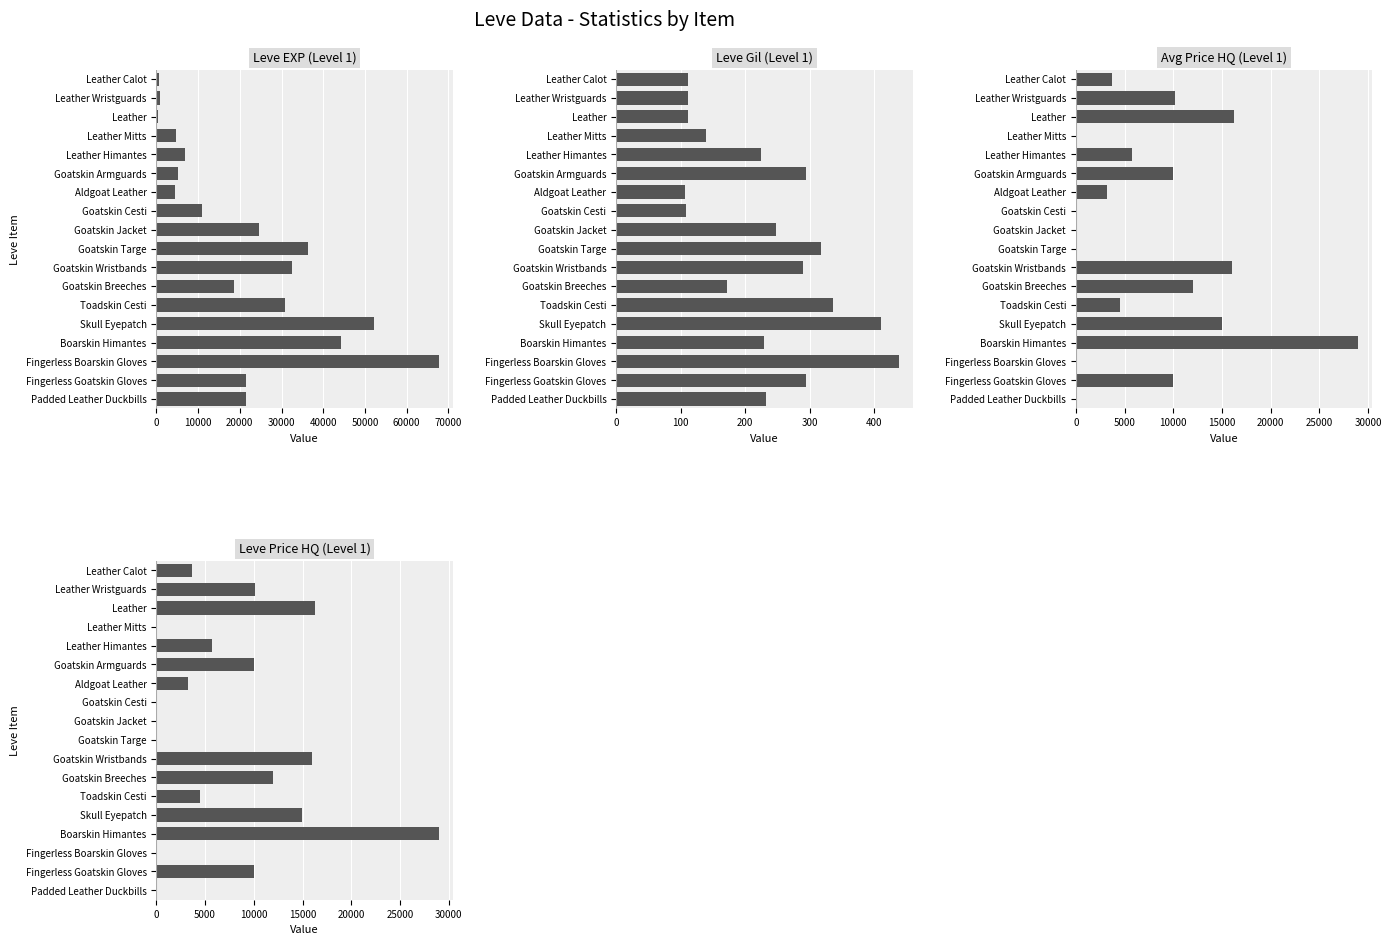

Is it true that Leve EXP equals 590.3 at Leather?

False